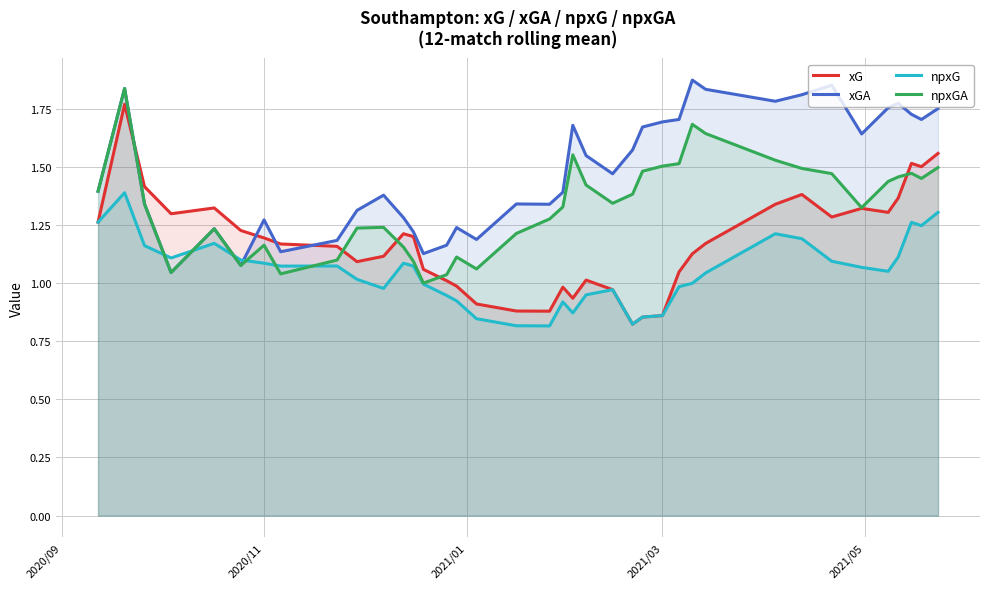

In xGA, how many points are higher than both neighbors (excluding endpoints)?

10